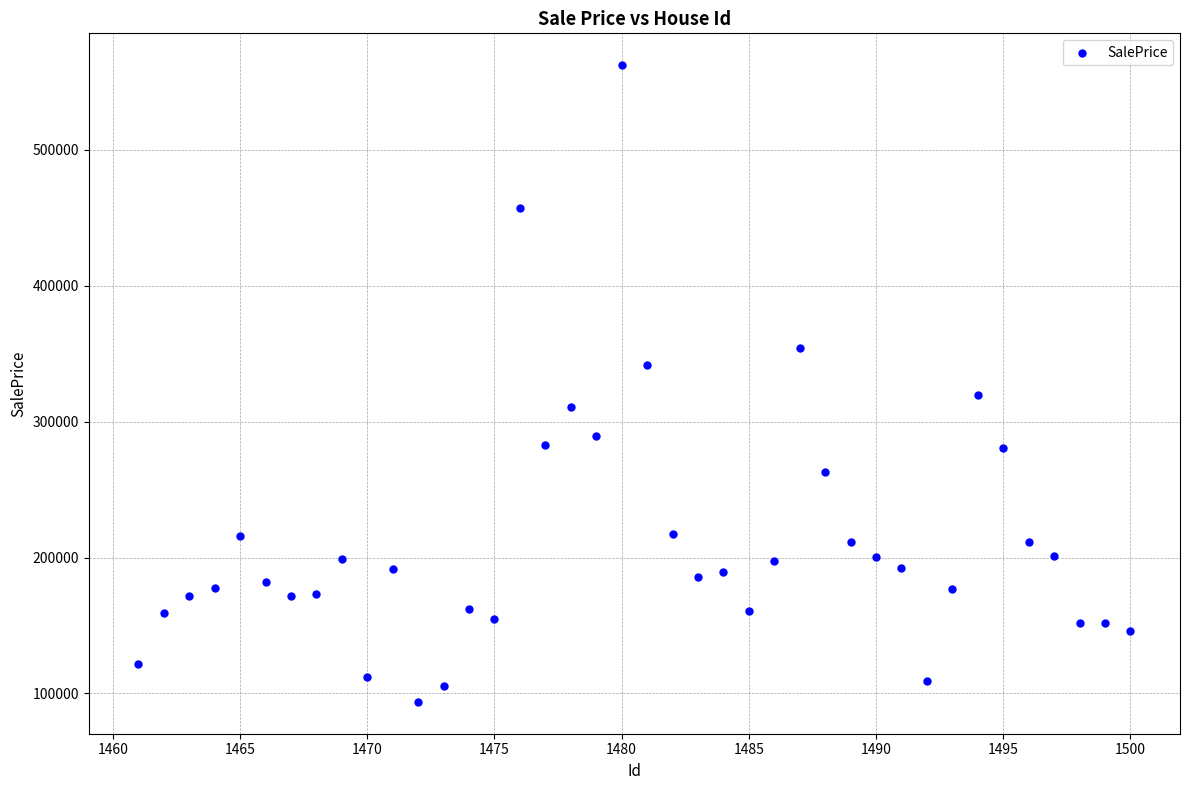

What is the range of X values (max minus min)?

39.0